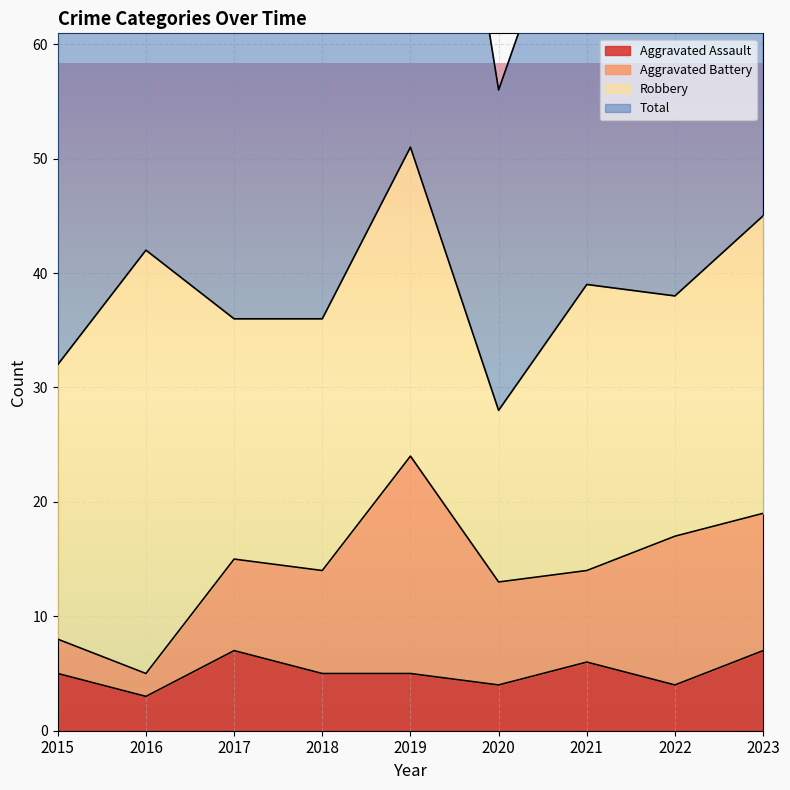

What is the difference between the second highest and minimum values in the Aggravated Assault series?

4